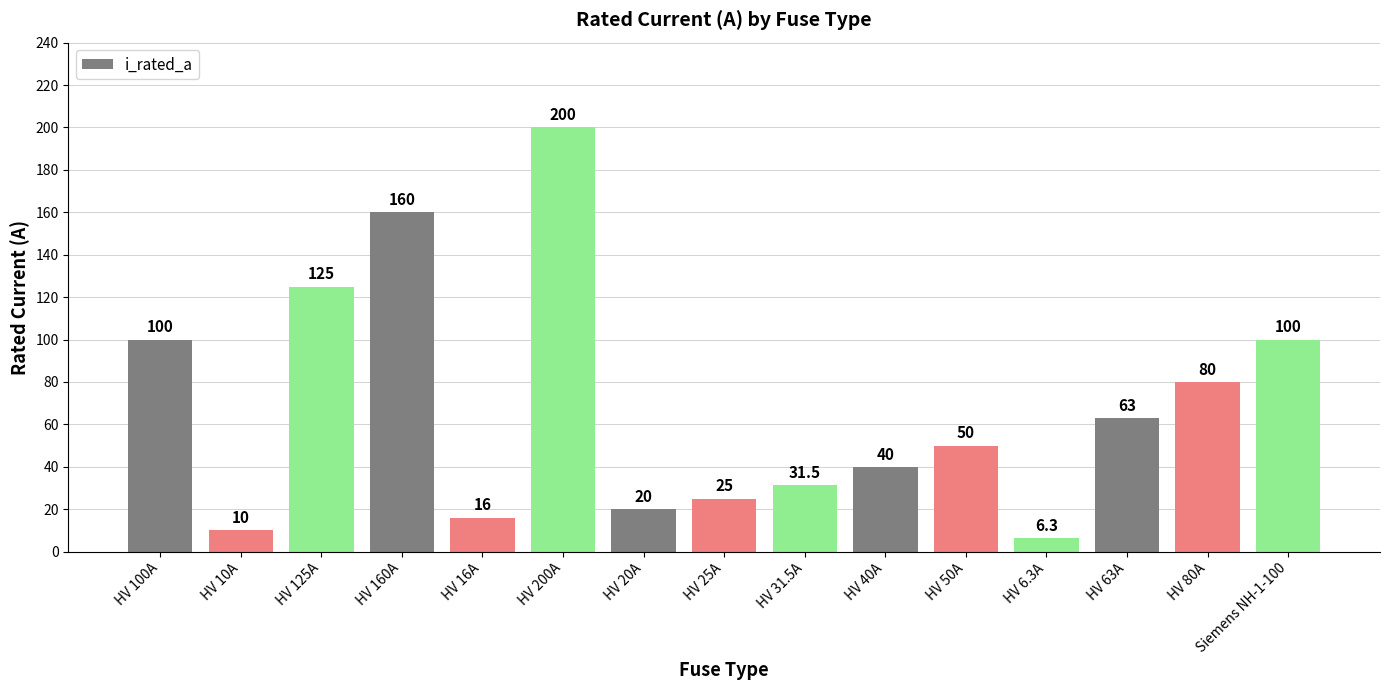

At which label does the data first exceed 50?

HV 100A